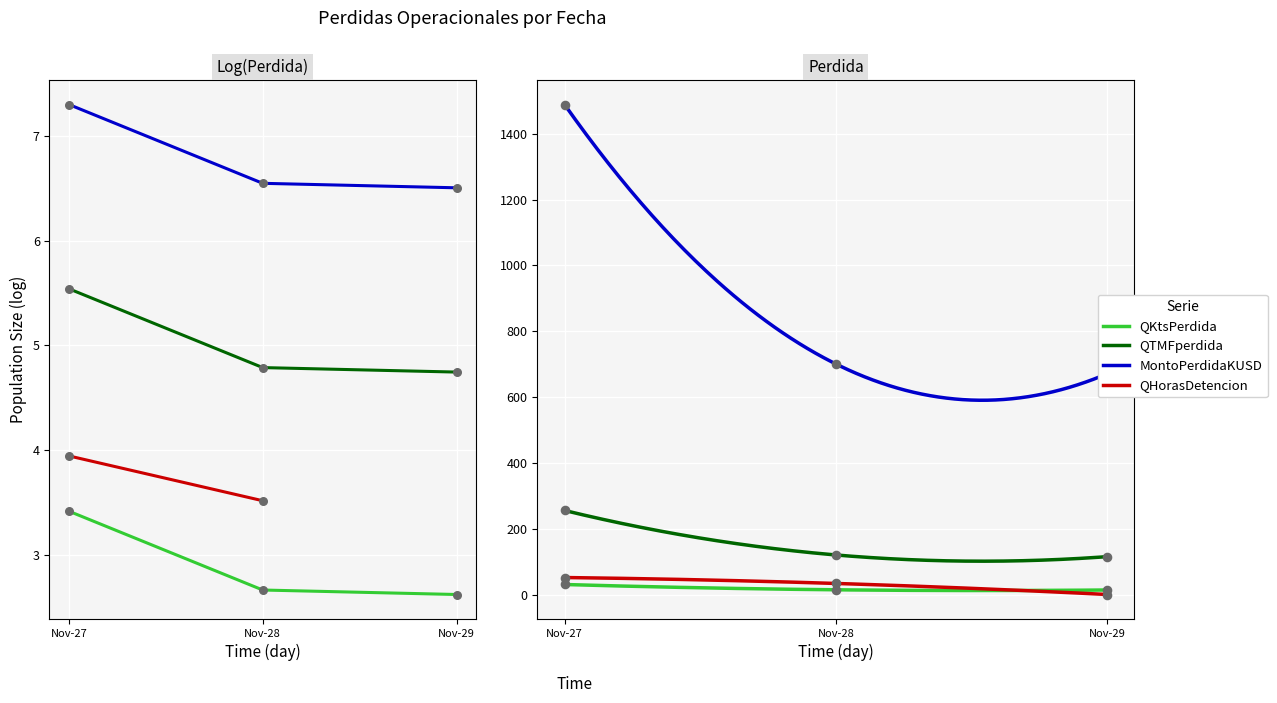

Which series contains the highest Y value?

MontoPerdidaKUSD